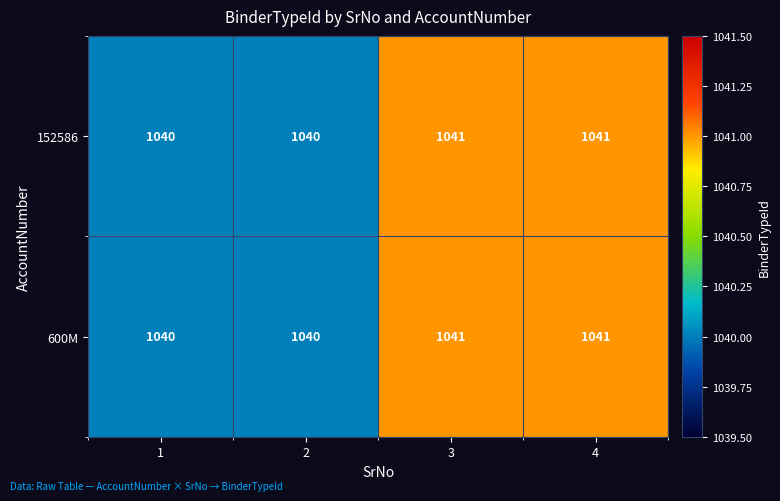

Is the value of 152586 at 1 greater than the value of 600M at 4?

No